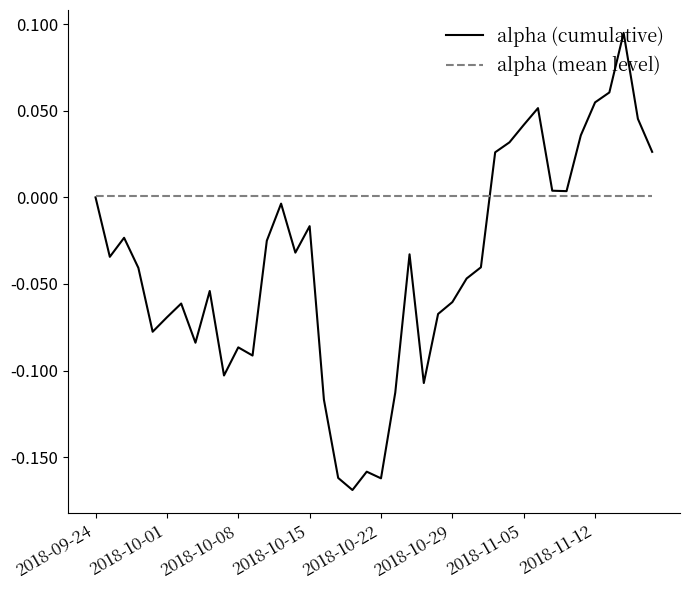

Which series has the largest total across all categories?

alpha (mean level)